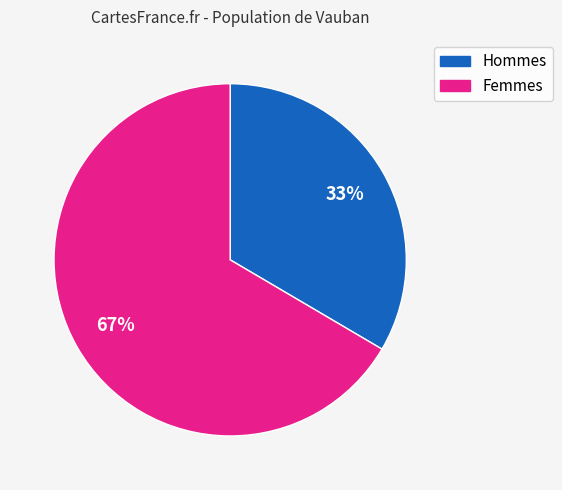

Is there any slice that represents more than half of the pie?

Yes